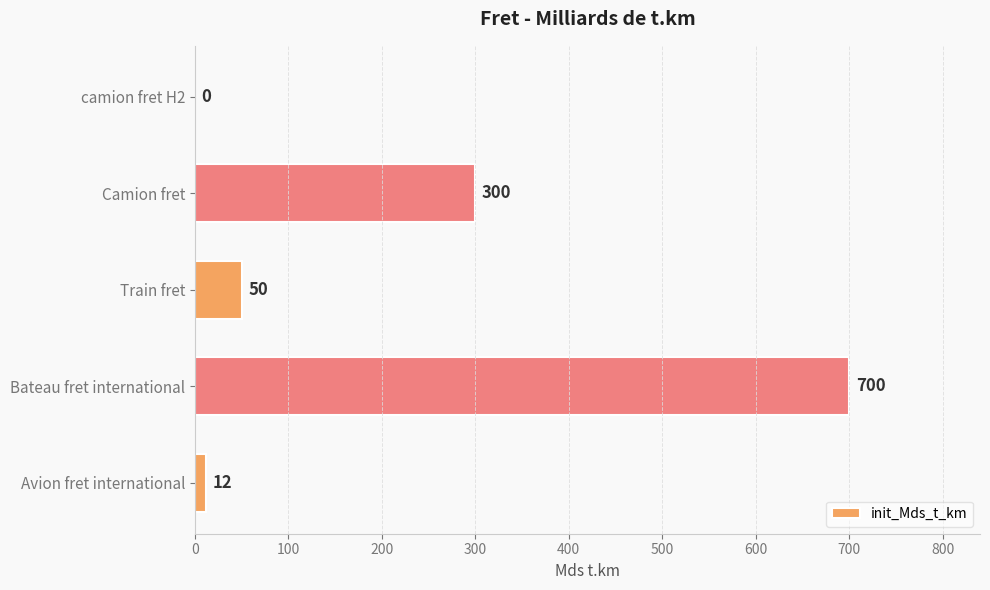

Which label corresponds to the largest value in the chart?

Bateau fret international